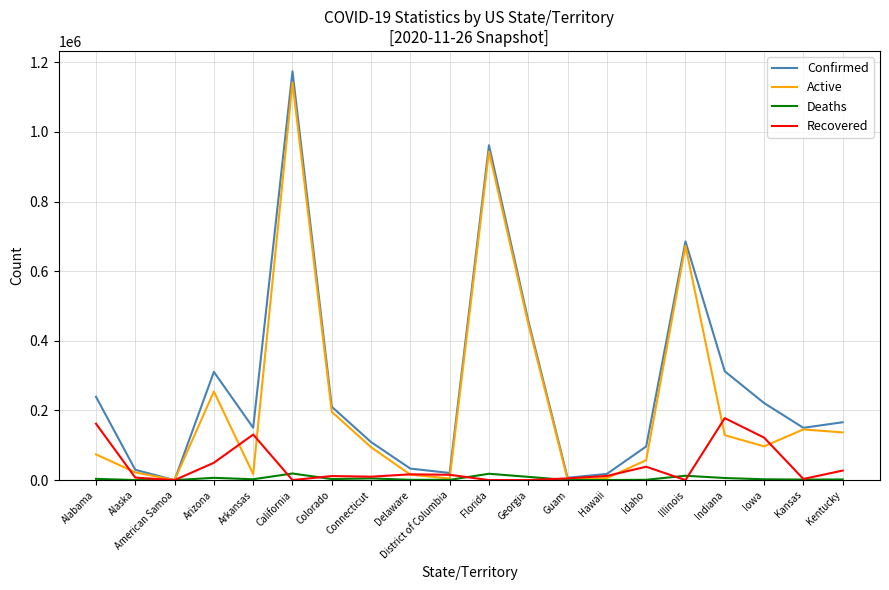

Is the value of Active at Colorado greater than the value of Recovered at Illinois?

Yes